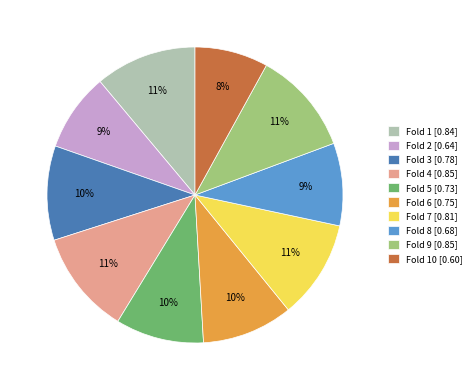

To the nearest percent, what is the difference between the largest and smallest slice percentages?

3%